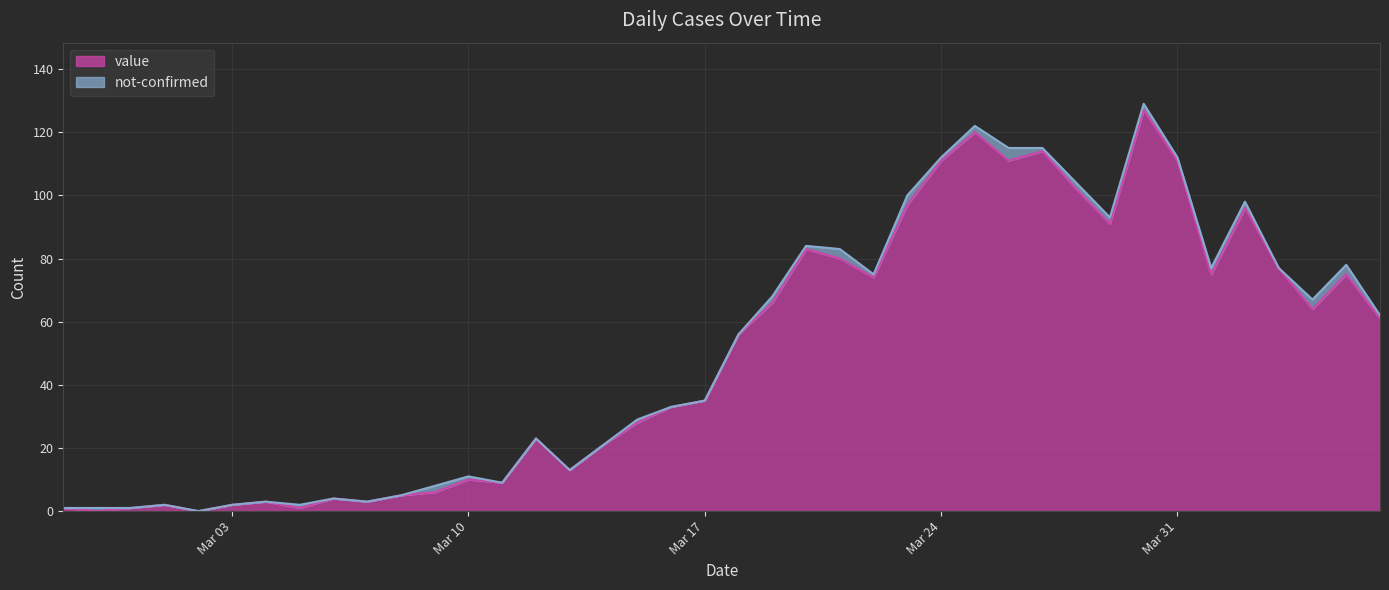

True or false: the data has more than 0 interior local peaks.

True